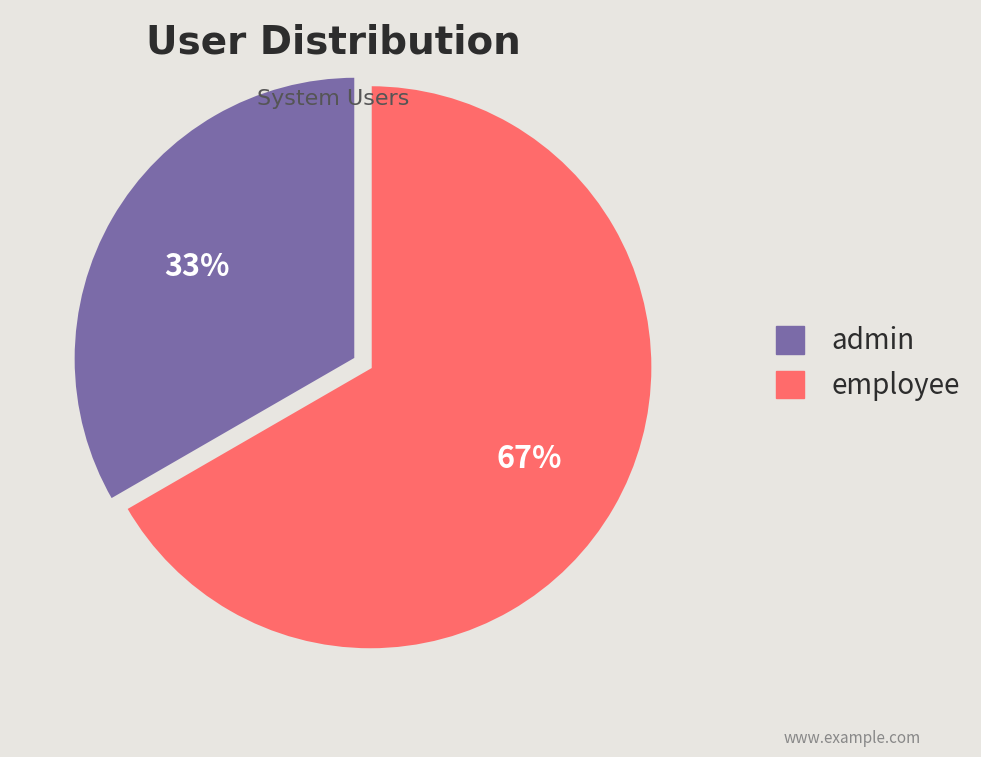

Is the sum of admin and employee greater than half?

Yes